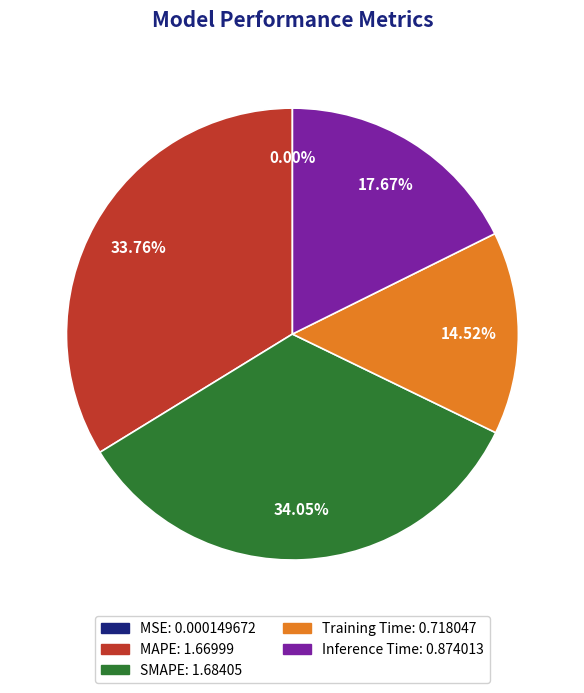

To the nearest percent, what percentage of the pie is SMAPE?

34%